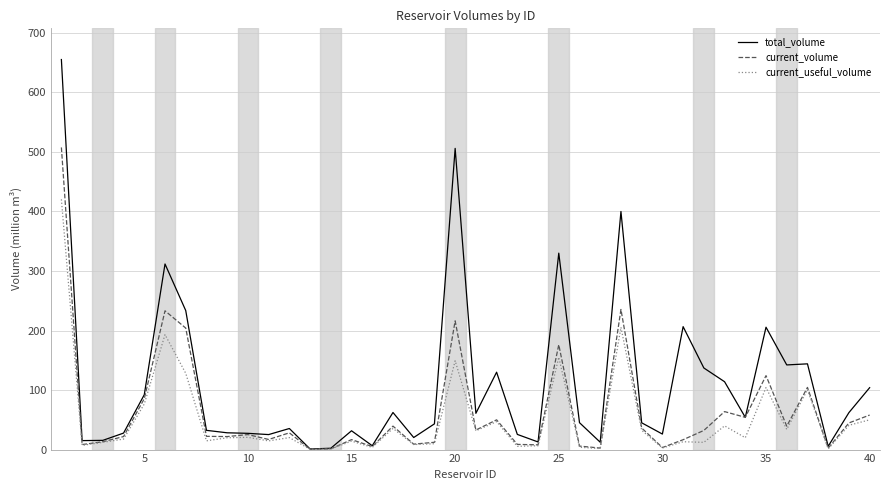

Which series has the widest spread of values?

total_volume